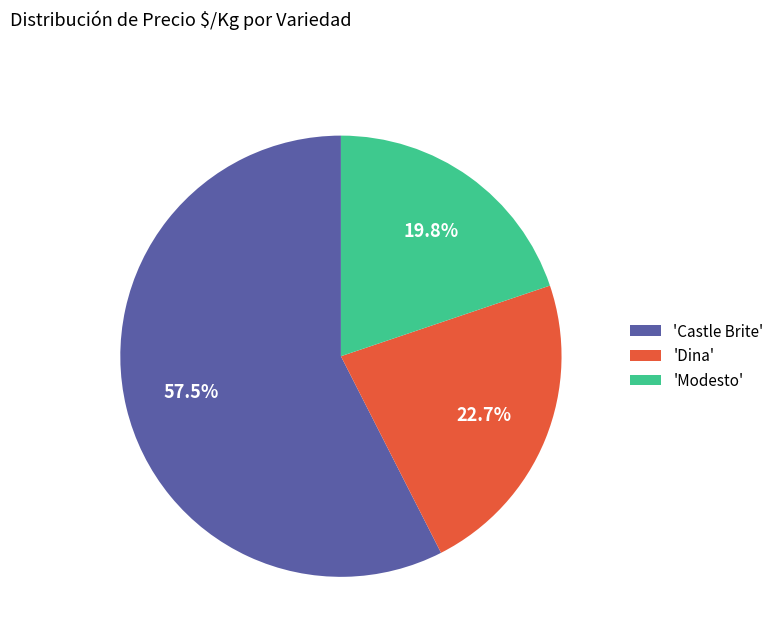

What is the smallest slice in the pie chart?

'Modesto'